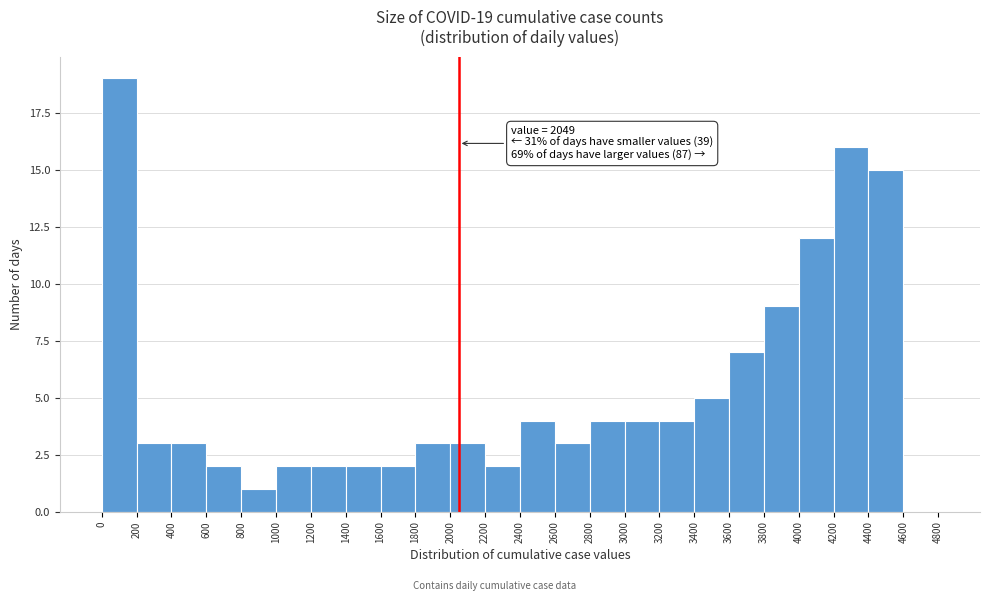

Over which range of the x-axis is the bar tallest?

0 to 200